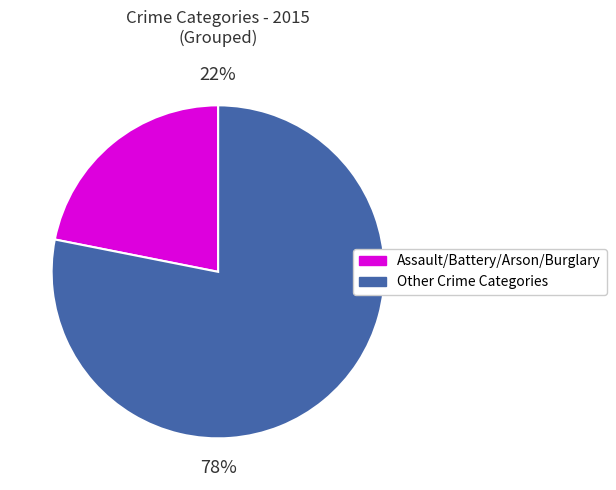

Is there a majority slice in this chart?

Yes